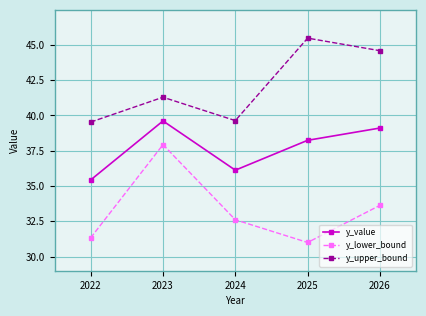

List the series in order of their overall mean, lowest first.

y_lower_bound, y_value, y_upper_bound